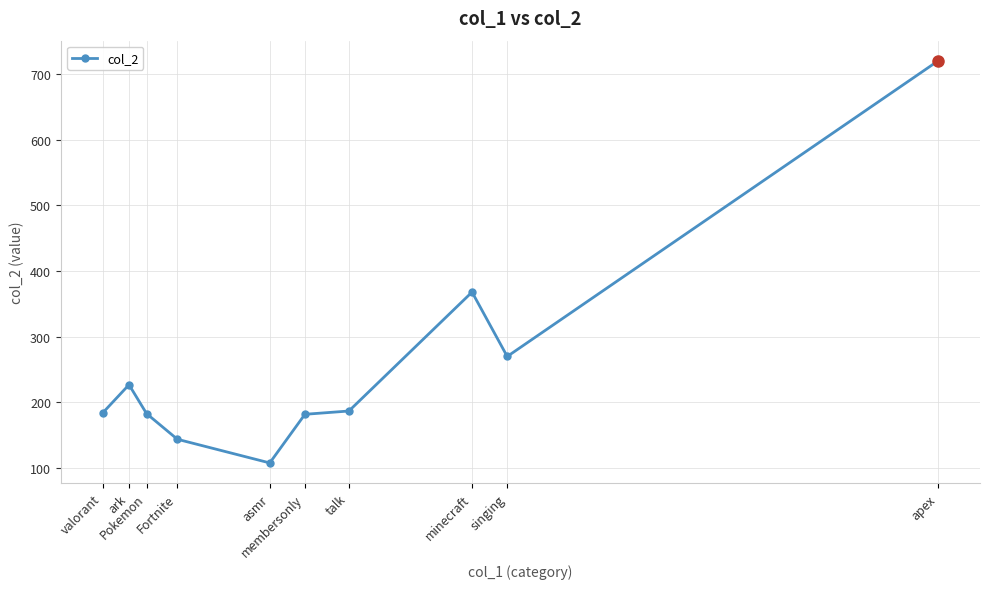

How many data points does each series have?

10